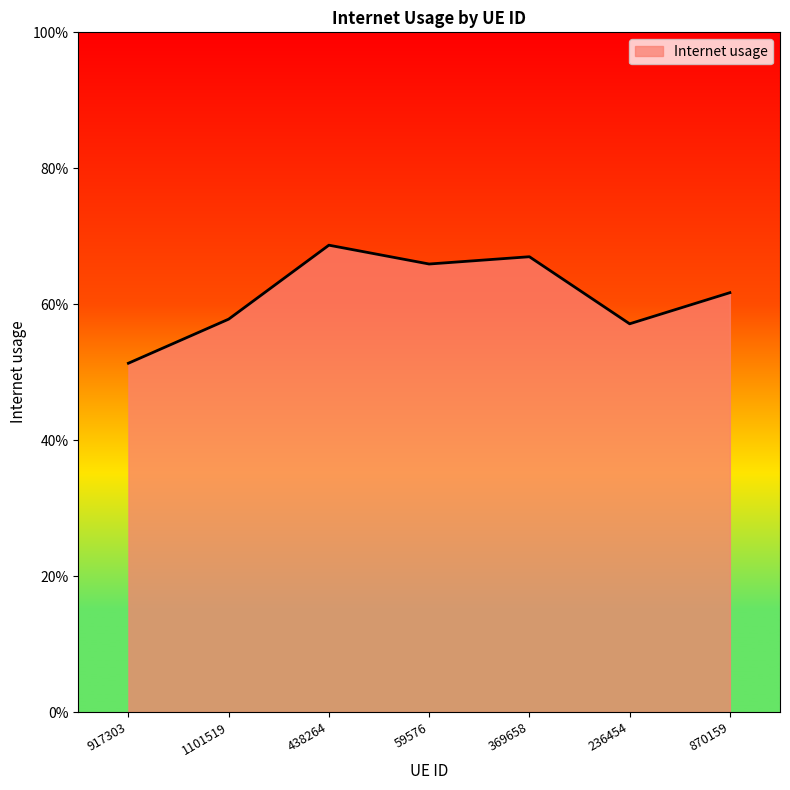

Is this an area chart (filled region under the line)?

Yes